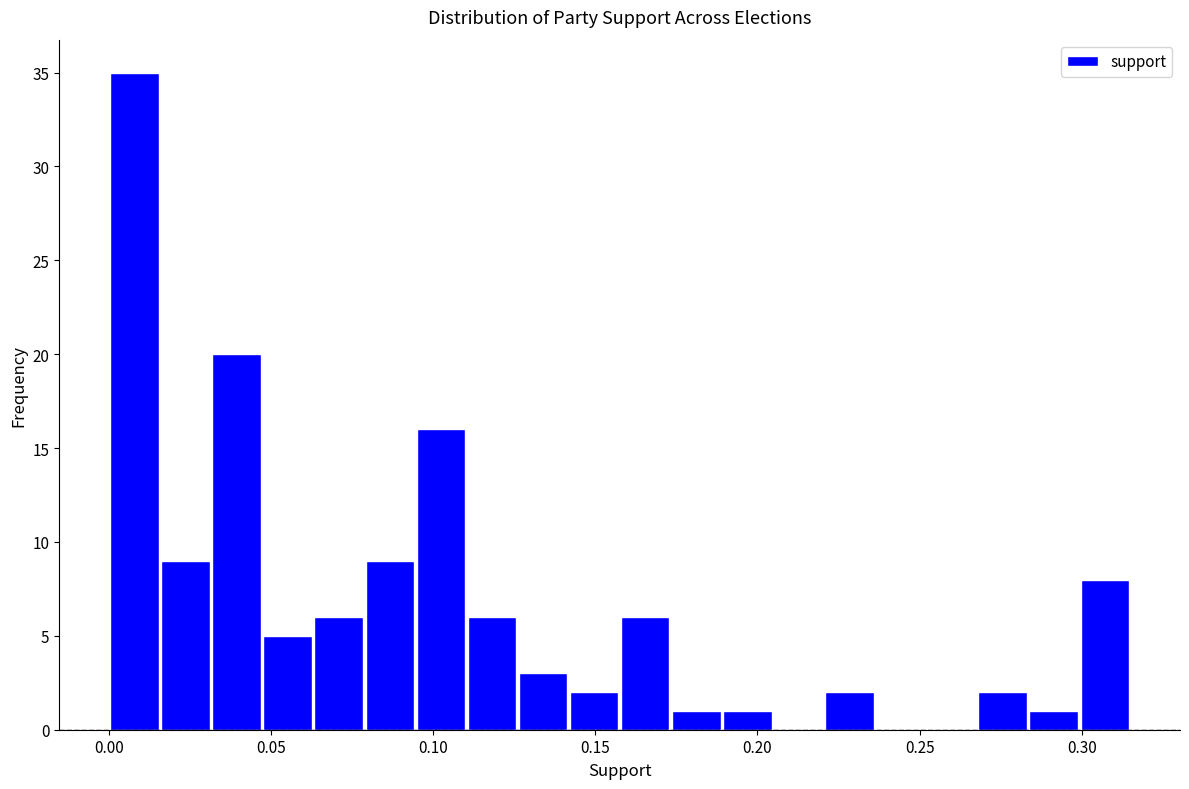

Around what value on the x-axis is the tallest bar? Give the approximate position of its centre, as read against the axis.

0.010